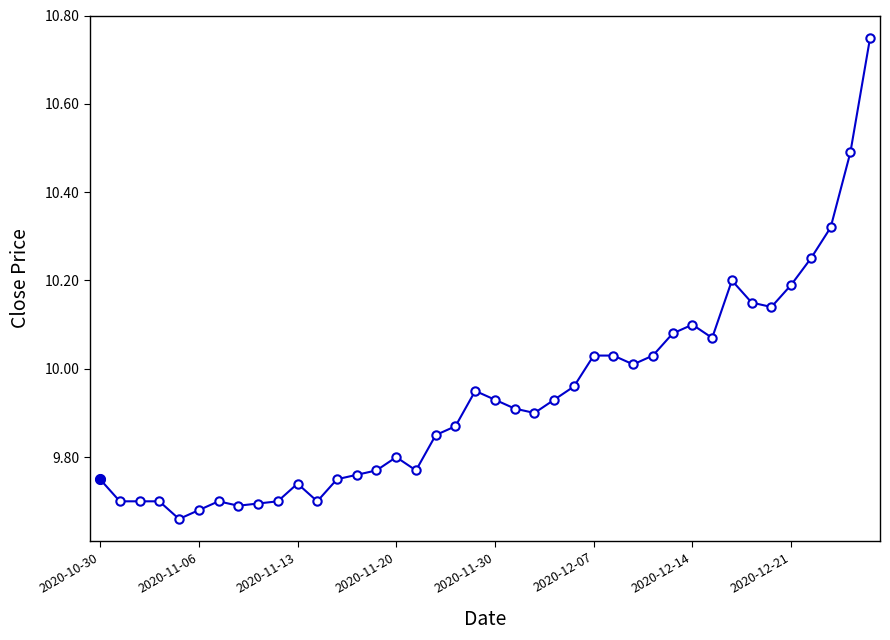

What is the difference between the maximum and minimum values?

1.1